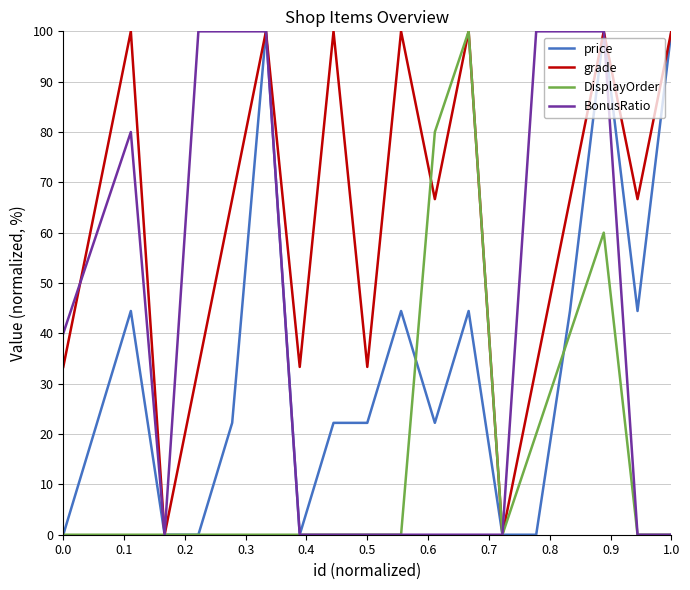

Which series has the largest total across all categories?

grade